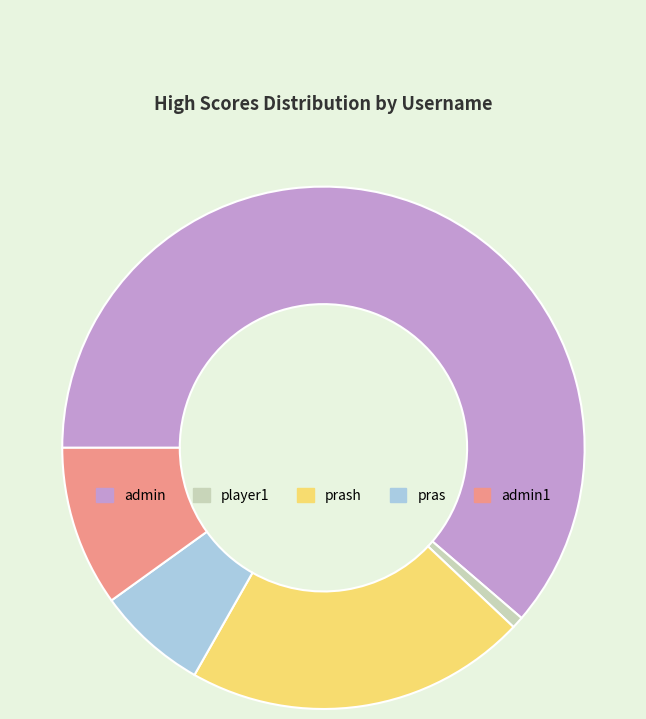

Is the sum of admin and pras greater than half?

Yes